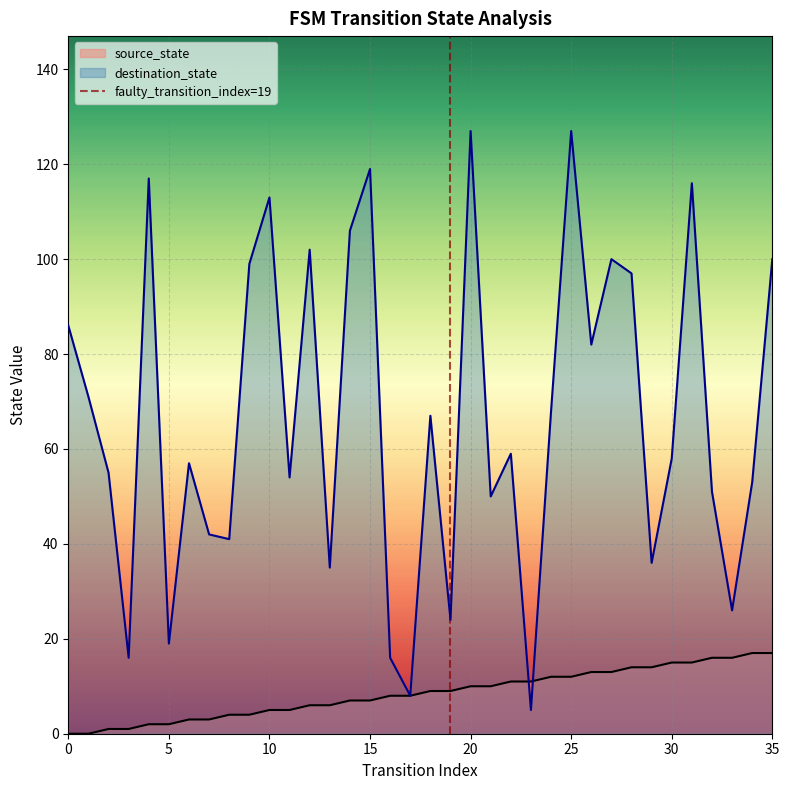

The value at 5 is 0. True or false?

False